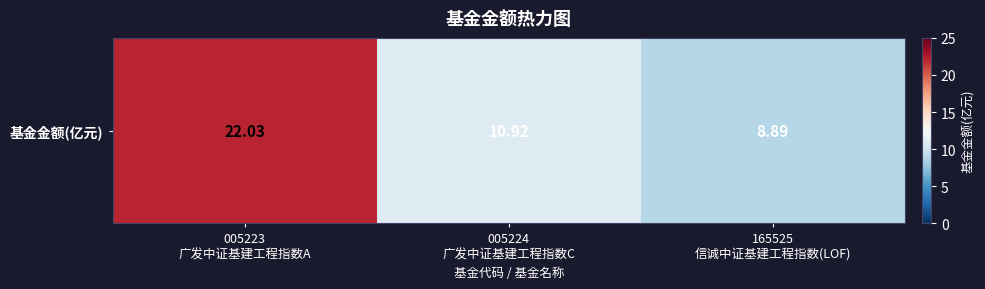

Rank the categories by value from lowest to highest.

165525
信诚中证基建工程指数(LOF), 005224
广发中证基建工程指数C, 005223
广发中证基建工程指数A